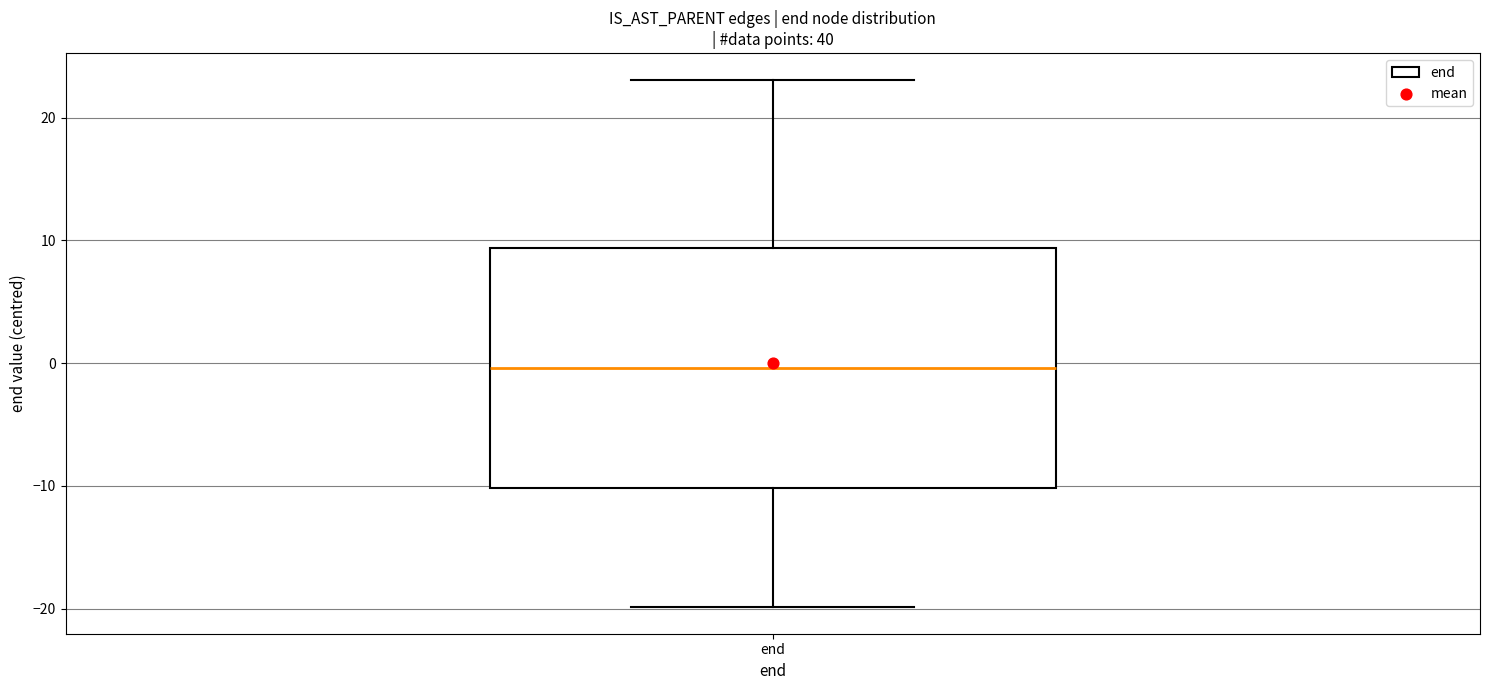

Read this box plot against the y-axis: the position of the median line, the range covered by the box, and the ends of both whiskers. The values are not printed on the chart, so give them approximately, as read against the axis.

median 0, box -10 to 9, whiskers -20 to 23